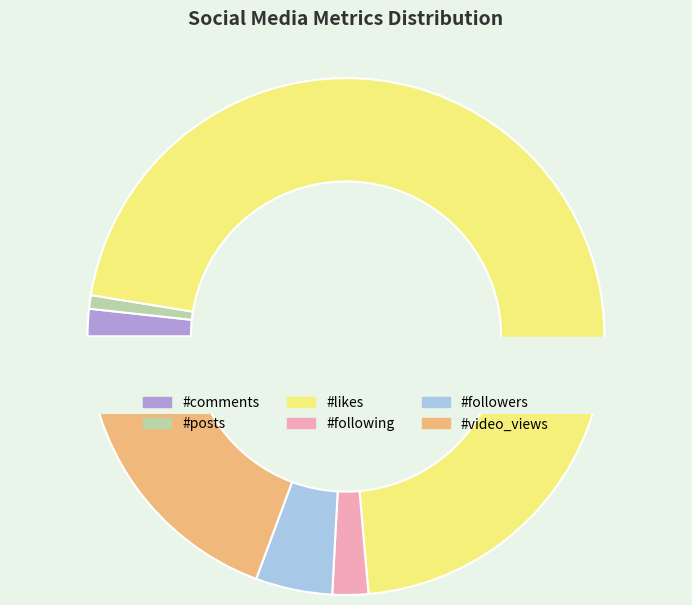

To the nearest percent, what percentage of the pie is #likes?

71%